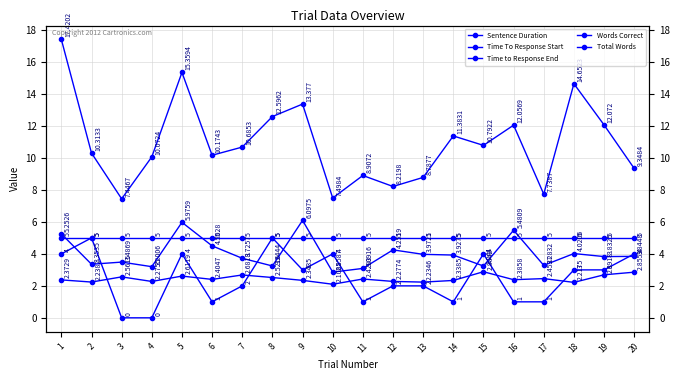

What is the maximum value shown in the chart?

17.4